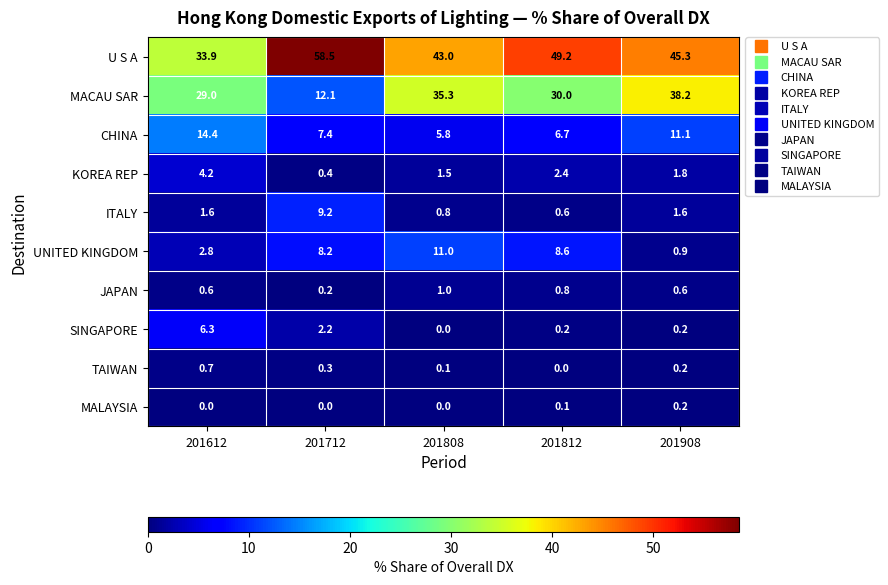

Which category has the lowest value in the MACAU SAR series?

201712